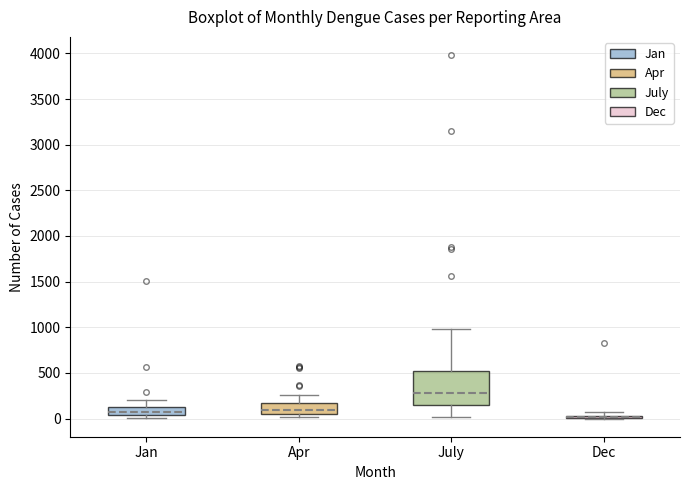

Where is the upper edge of the box for Apr on the y-axis? The values are not printed on the chart, so give them approximately, as read against the axis.

150